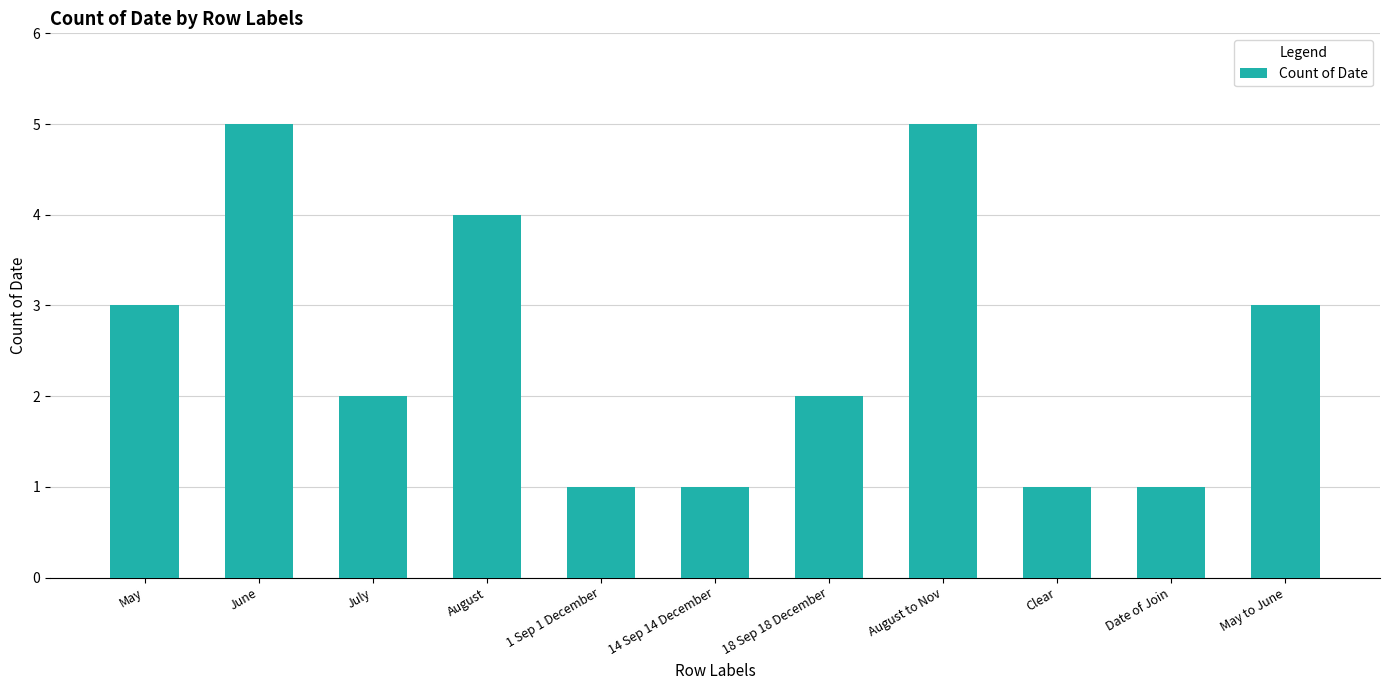

What is the sum of the values at 14 Sep 14 December and Clear?

2